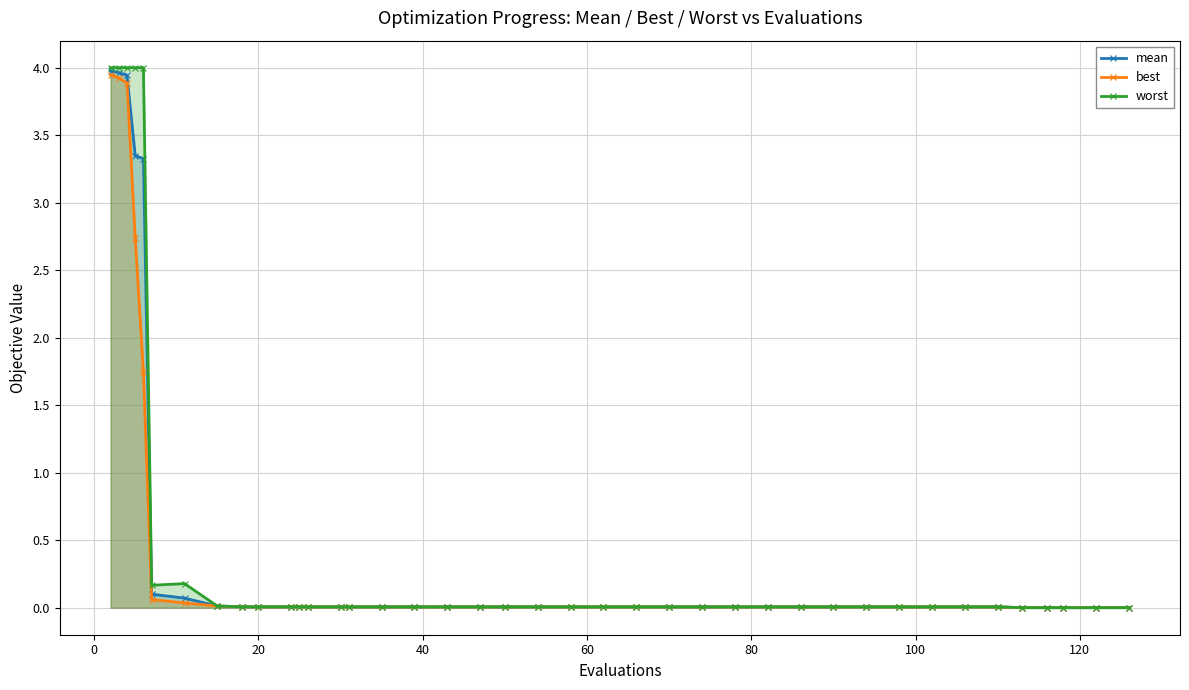

Count the number of categories in the chart.

40